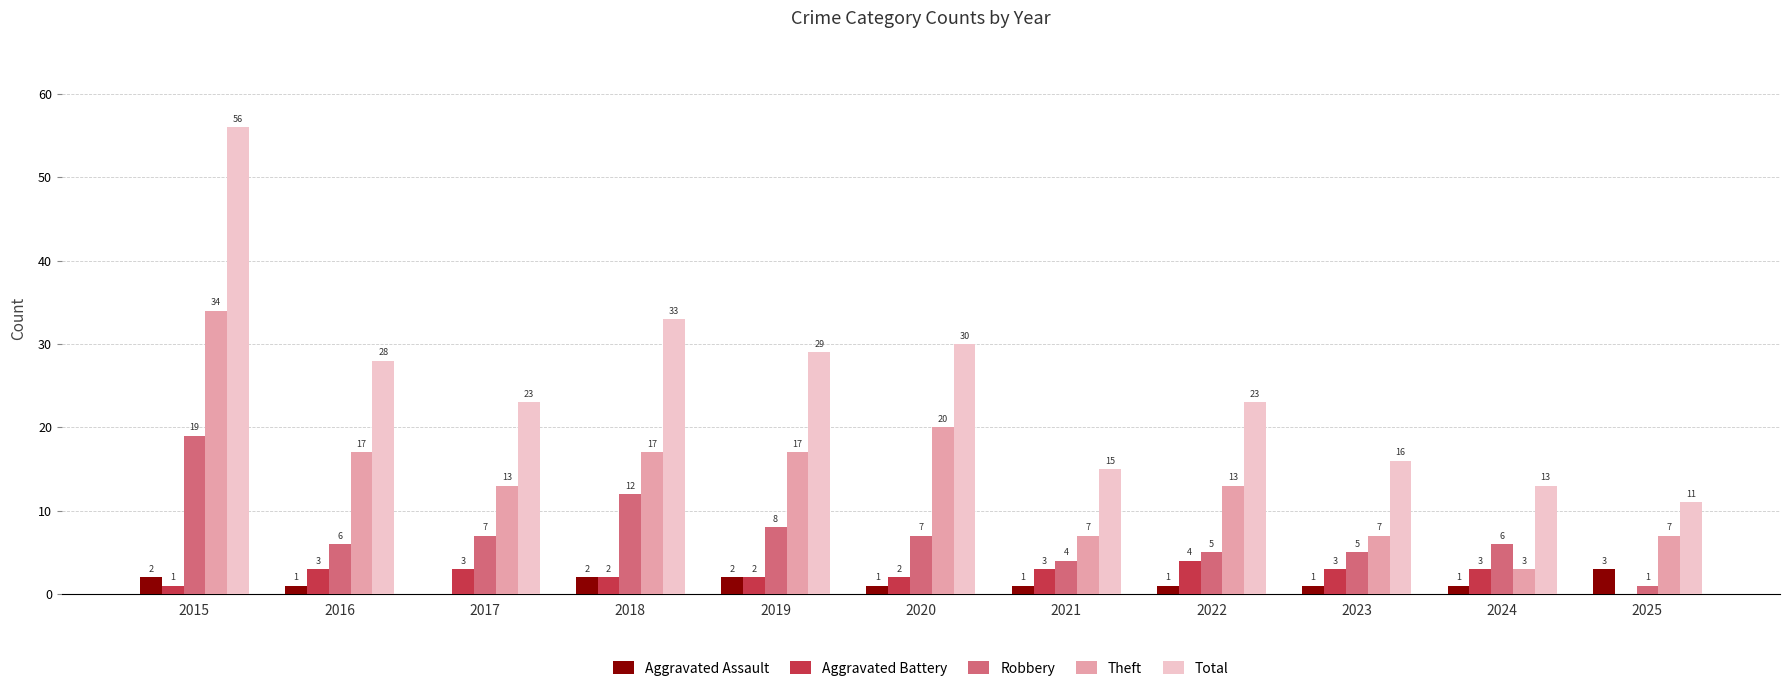

How many groups of bars are there?

11